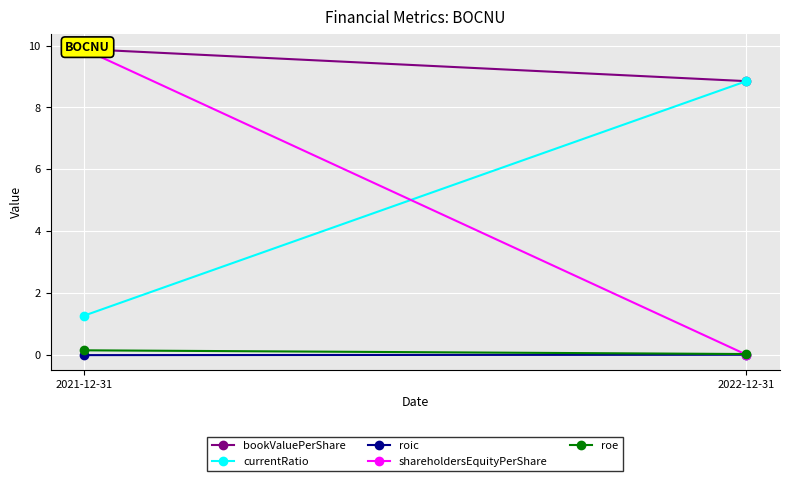

The roe series shows 0.0 at 2022-12-31. True or false?

True